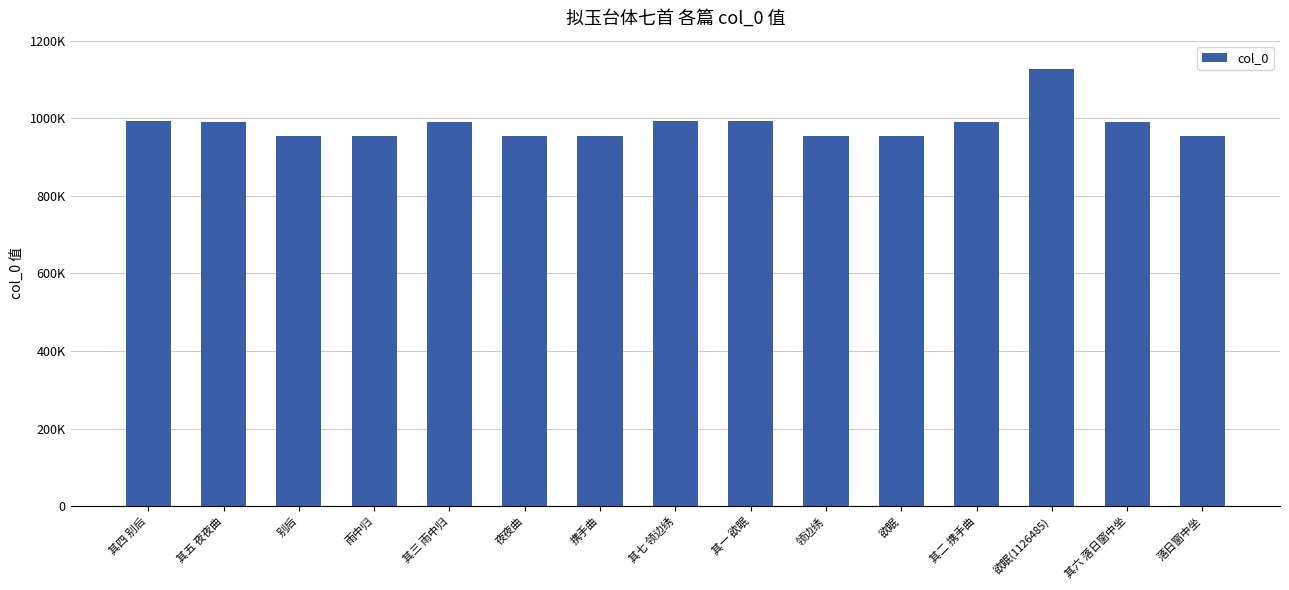

Reading left to right, what are all the values shown in this chart?

其四 别后=992201	其五 夜夜曲=990595	别后=953452	雨中归=954060	其三 雨中归=990594	夜夜曲=953454	携手曲=953456	其七 领边绣=992200	其一 欲眠=992199	领边绣=953453	欲眠=953455	其二 携手曲=990593	欲眠(1126485)=1126485	其六 落日窗中坐=990596	落日窗中坐=954061